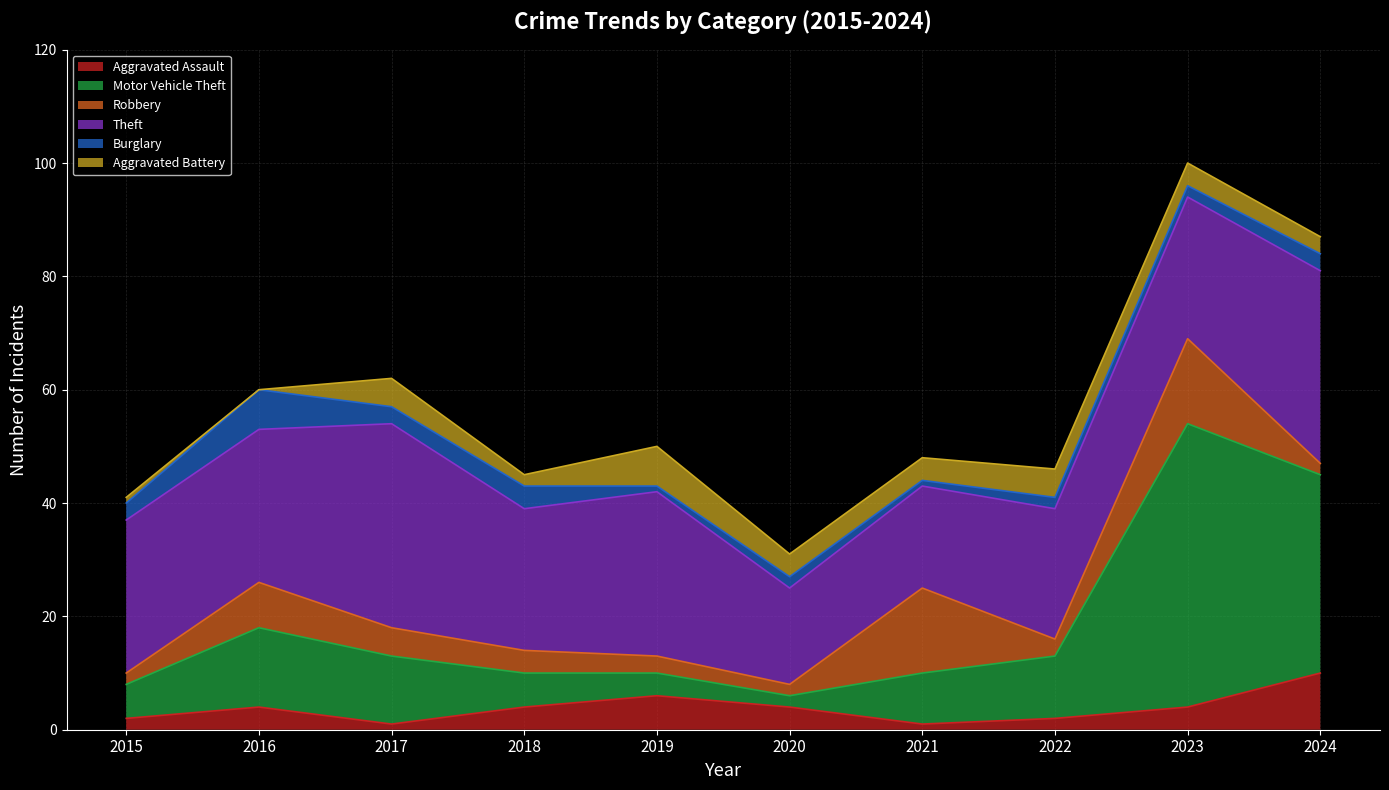

Which has a higher value, 2015 or 2018?

2018